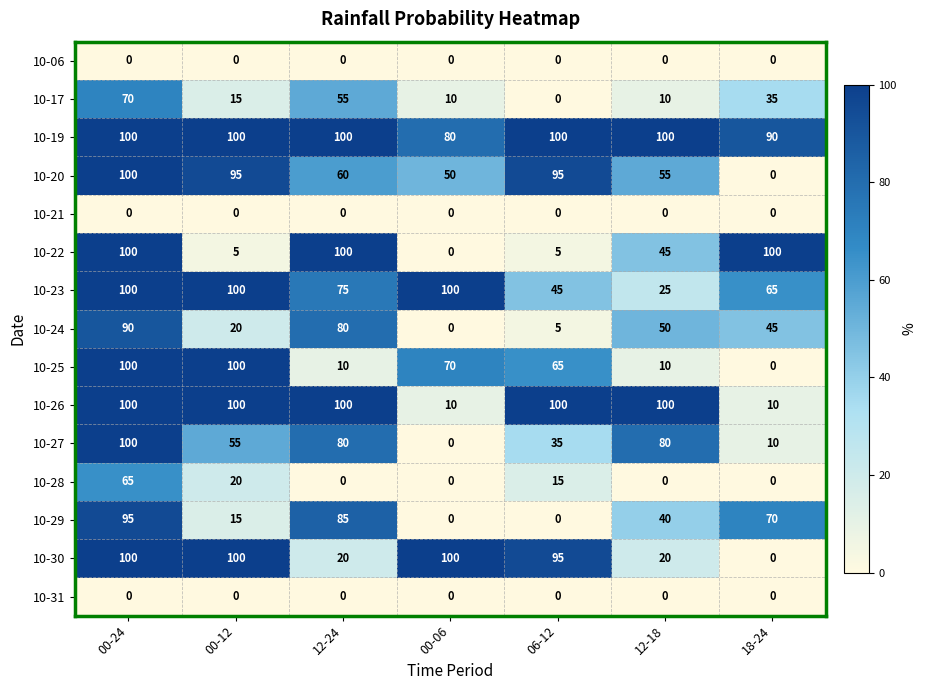

Where does the 10-29 series first go above 40?

00-24